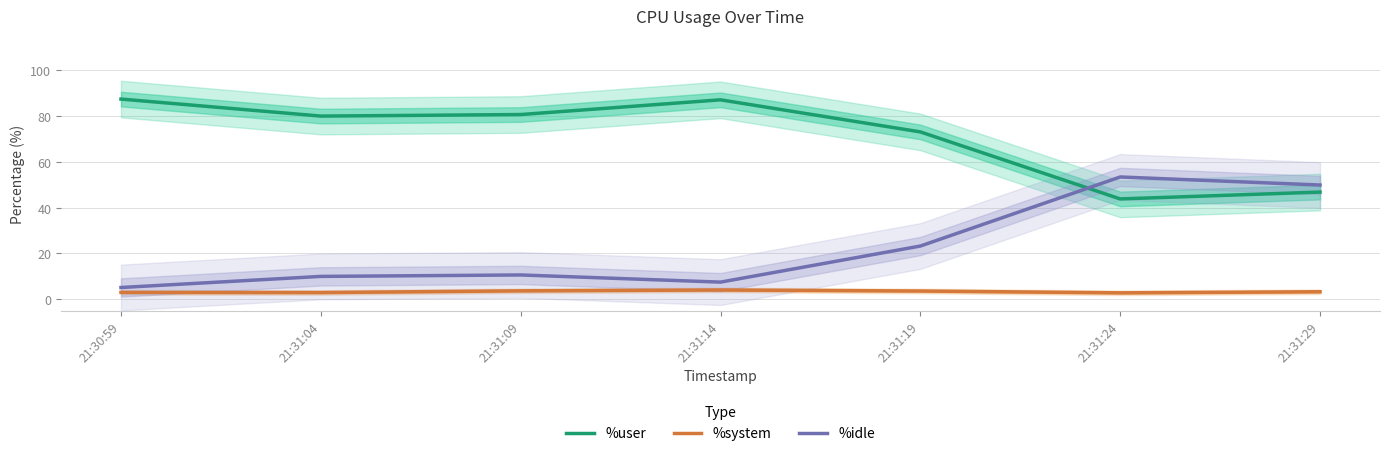

Reading left to right, what are all the values shown in this chart?

%user: 87.4	80.0	80.7	87.1	73.1	43.8	46.8
%system: 3.0	2.9	3.6	4.0	3.6	2.8	3.2
%idle: 5.1	9.9	10.6	7.5	23.2	53.4	49.9